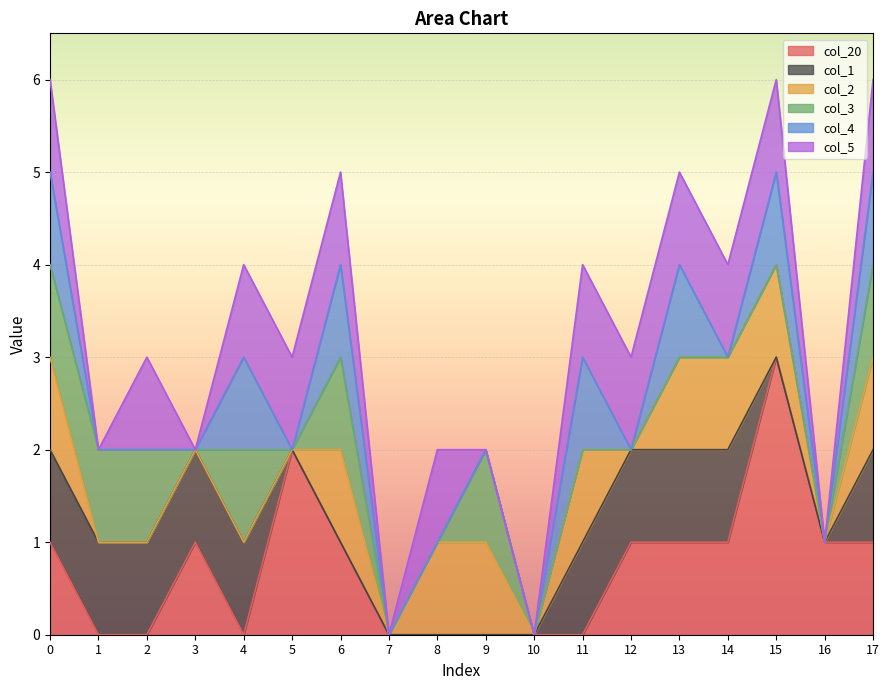

Which series has the widest spread of values?

col_20